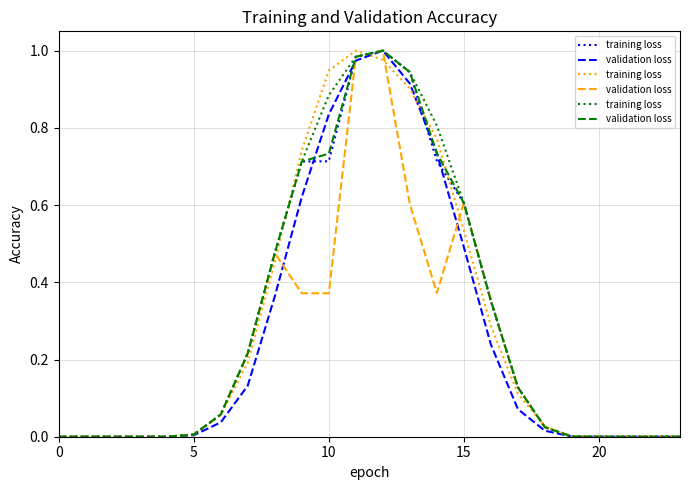

At which category is the sum across all series the highest?

12